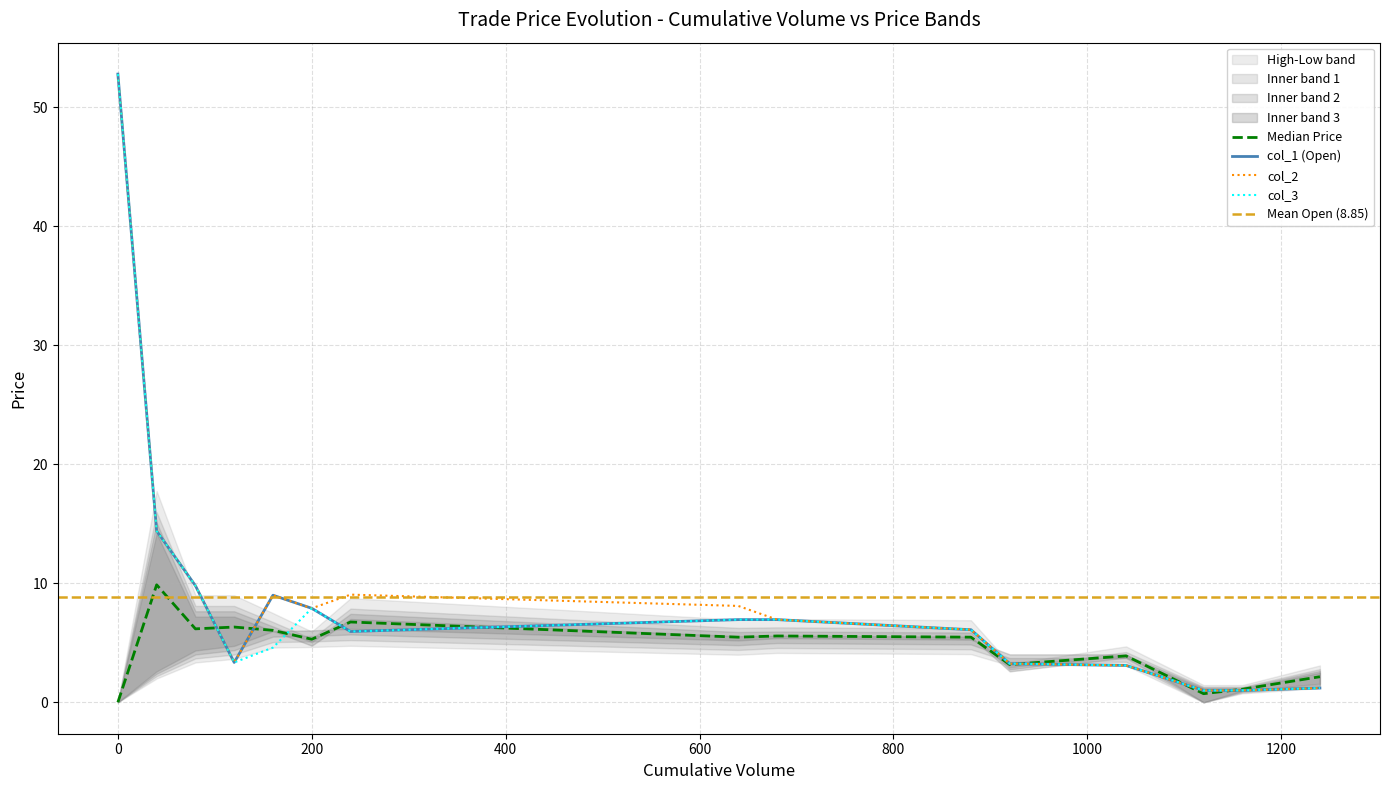

At how many categories does at least one series exceed 51?

1